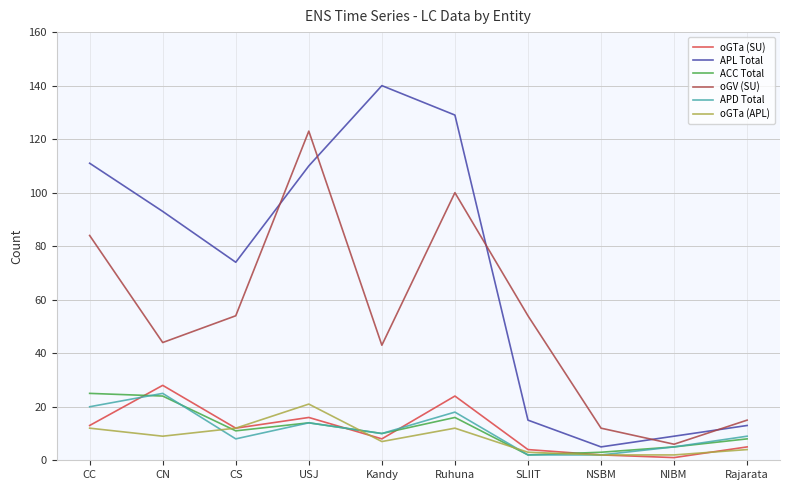

What is the sum of all oGTa (SU) values?

113